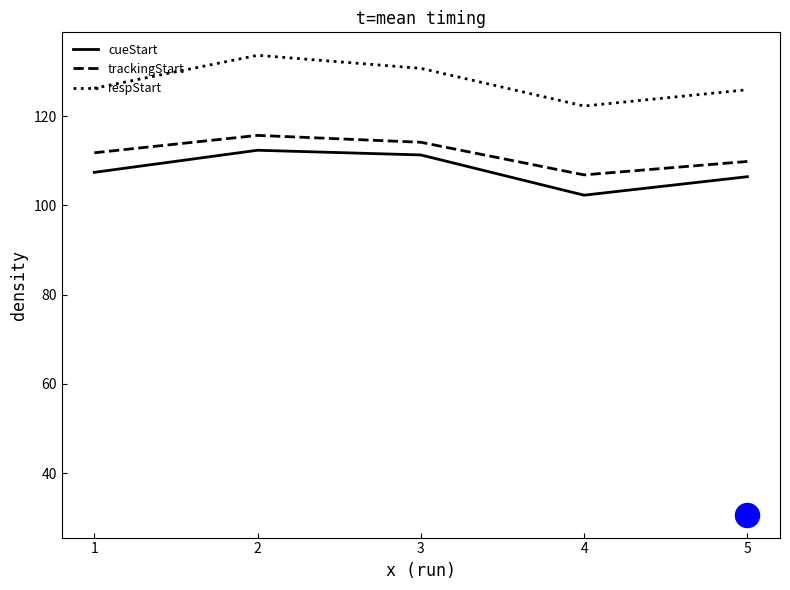

Which series reaches the maximum Y coordinate?

respStart